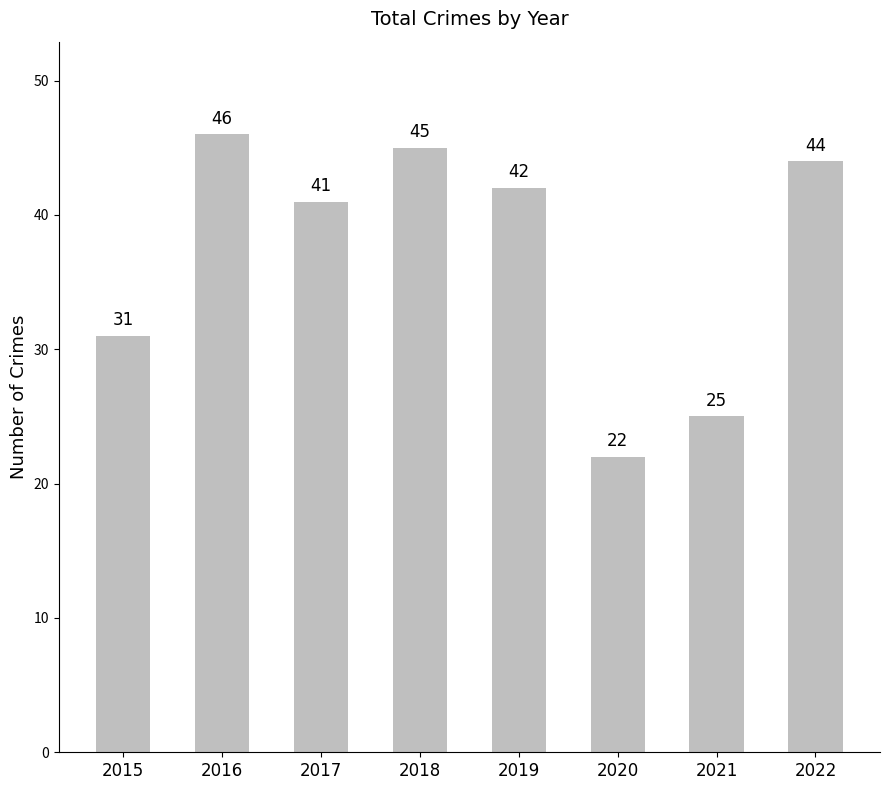

What is the value of the 6th bar from the left?

22